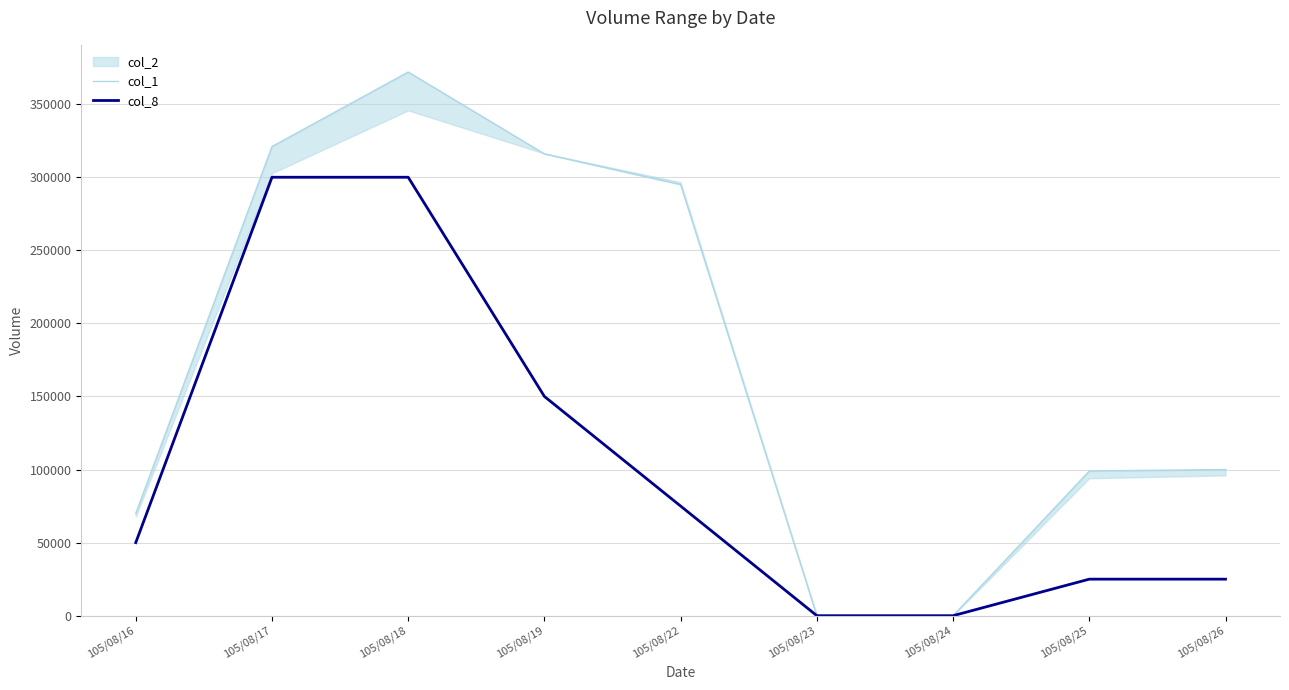

At which label is col_8 closest to 150000?

105/08/19